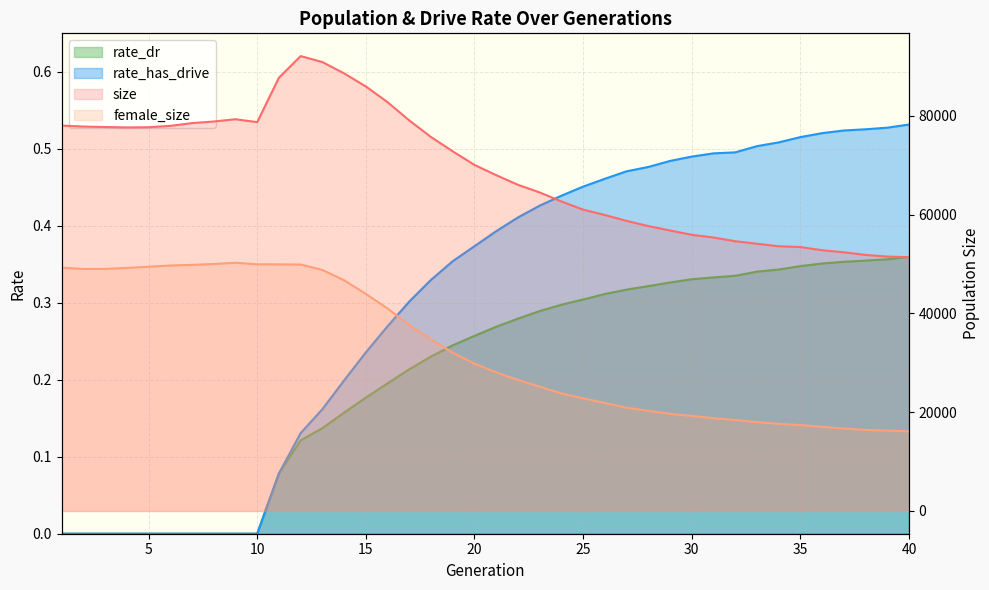

Count the number of data series in this chart.

4